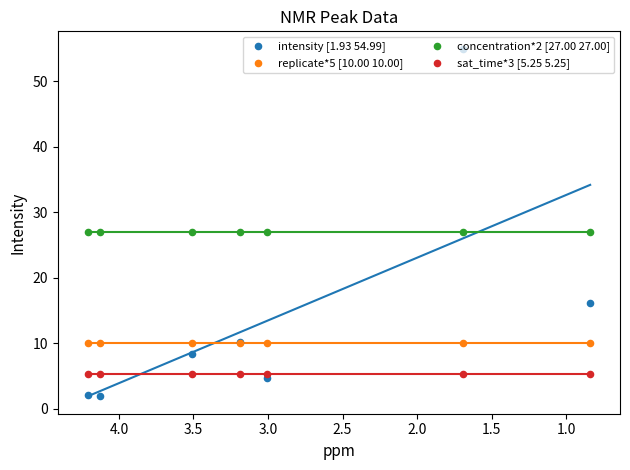

Which series reaches the minimum Y coordinate?

intensity [1.93 54.99]